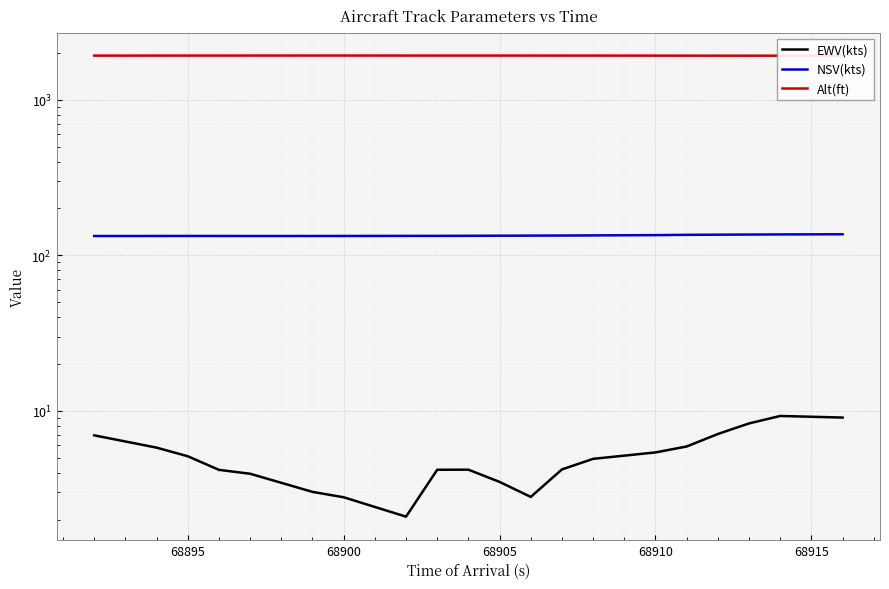

How many data points in NSV(kts) are less than 133?

1